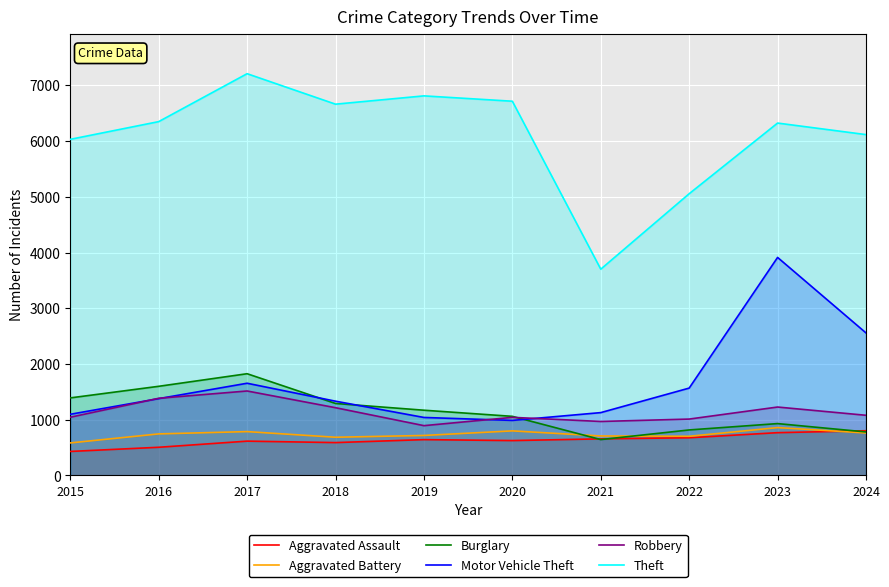

Which series changed the most between 2019 and 2023?

Motor Vehicle Theft